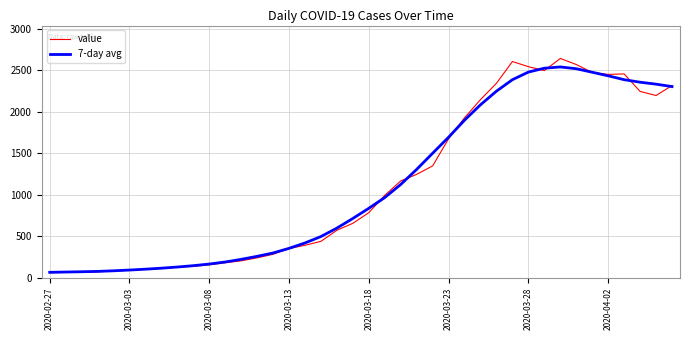

What is the minimum value for 7-day avg?

65.8